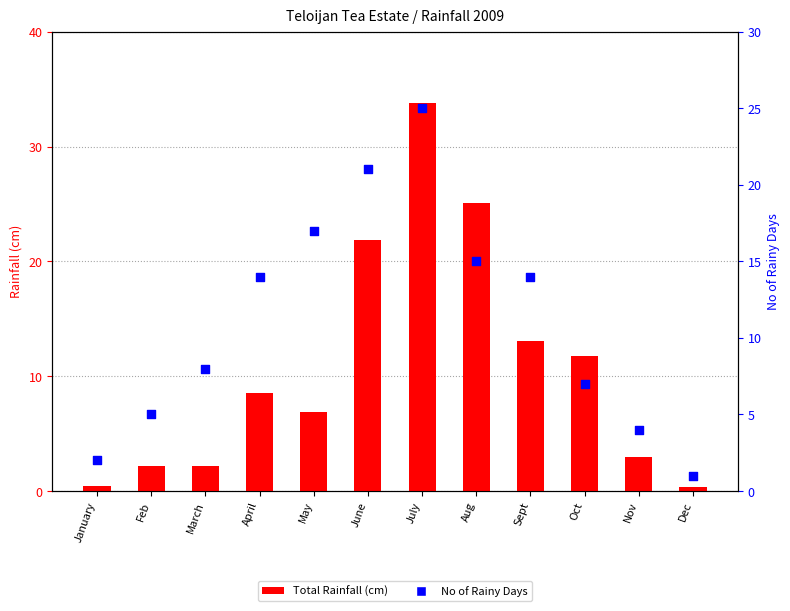

At how many categories does at least one series exceed 1?

11